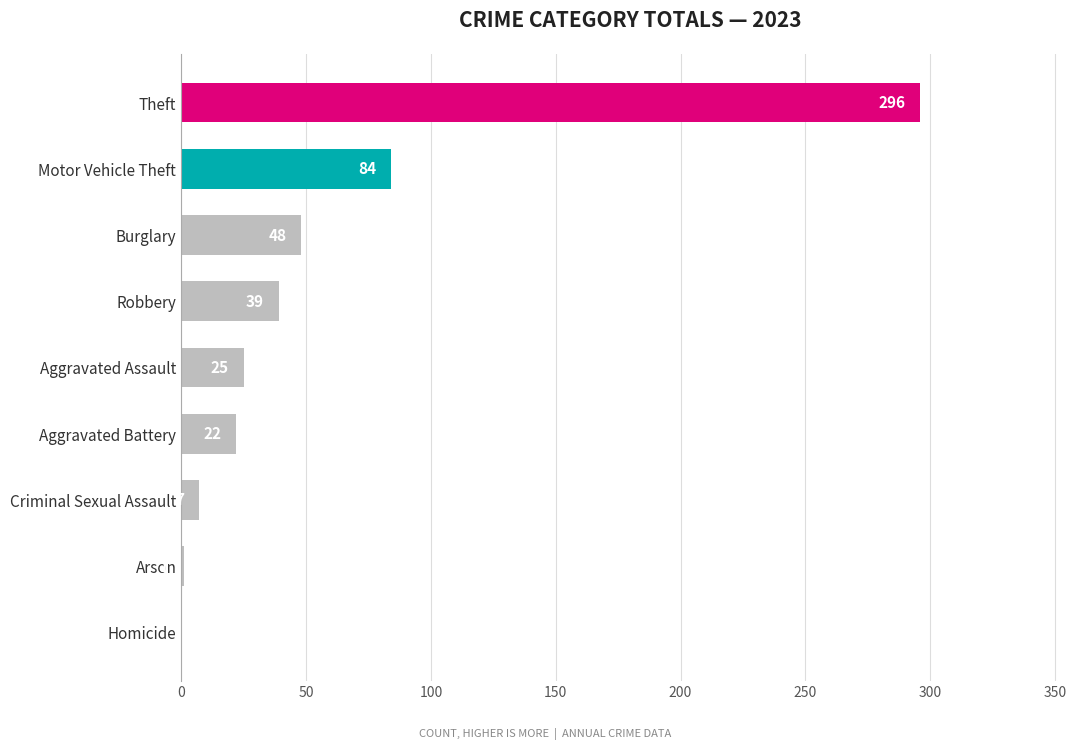

Count the number of data series in this chart.

1